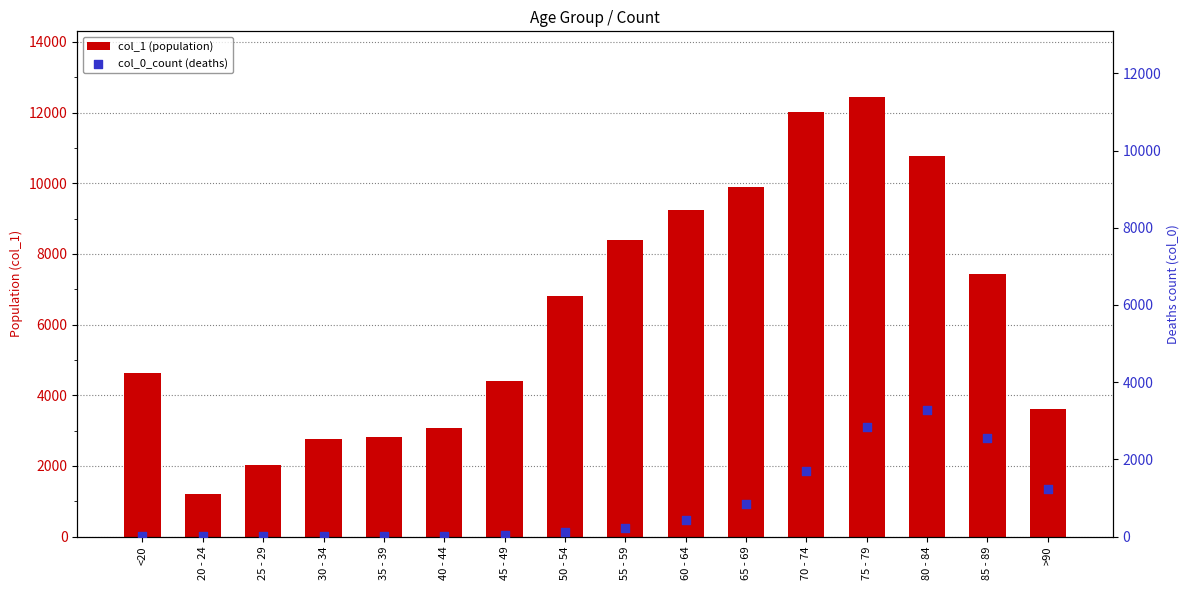

Which series has the widest spread of Y values?

col_1 (population)